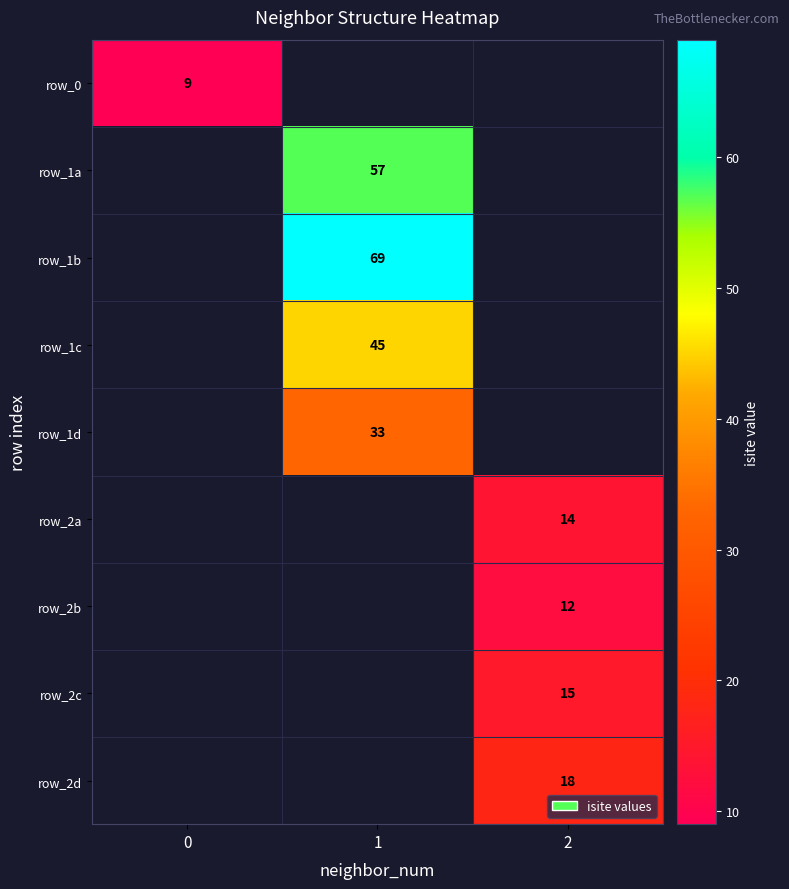

The value of row_2d at 2 is 10. True or false?

False